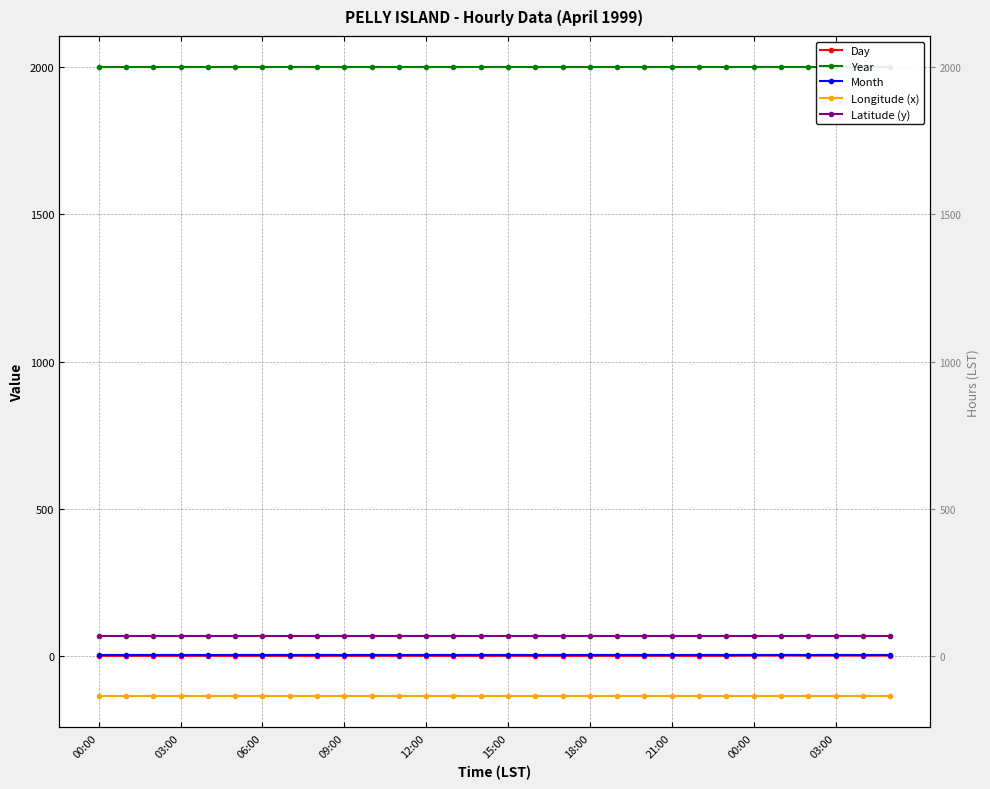

True or false: Year has more than 0 points higher than both neighbors.

False